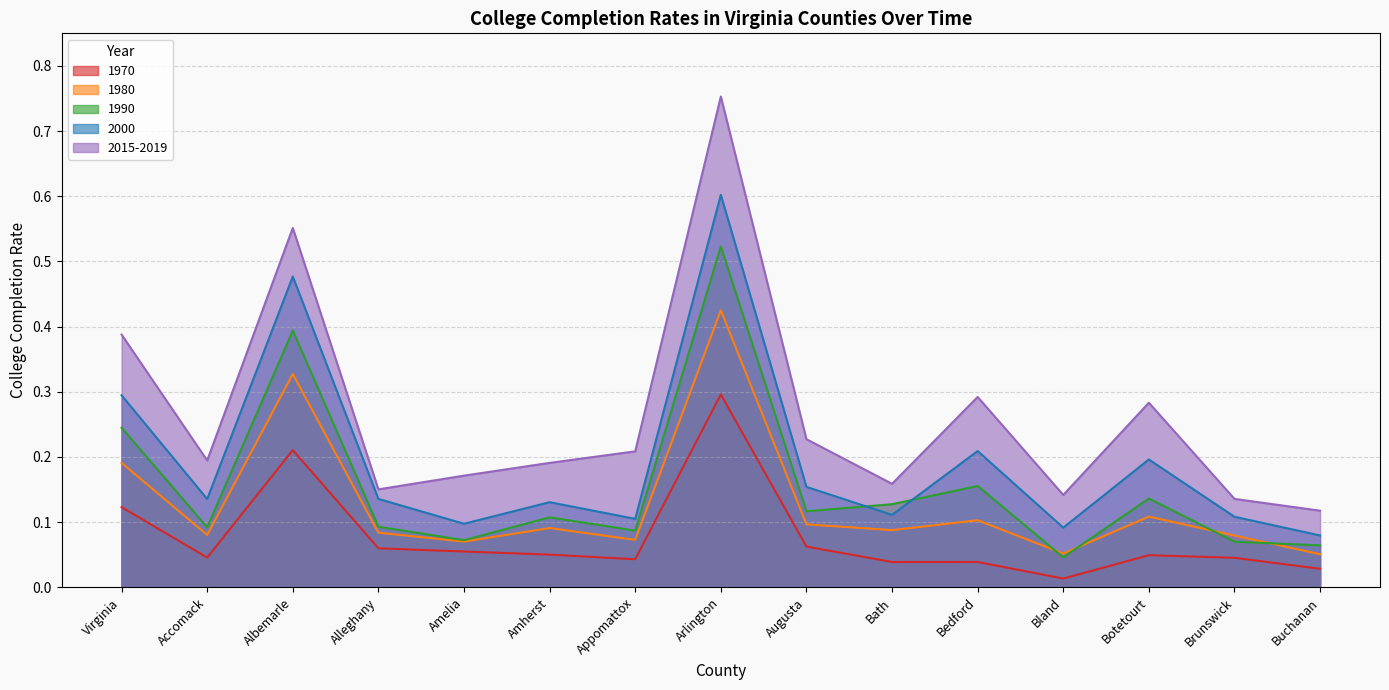

How many interior local peaks does the 2015-2019 series have?

4